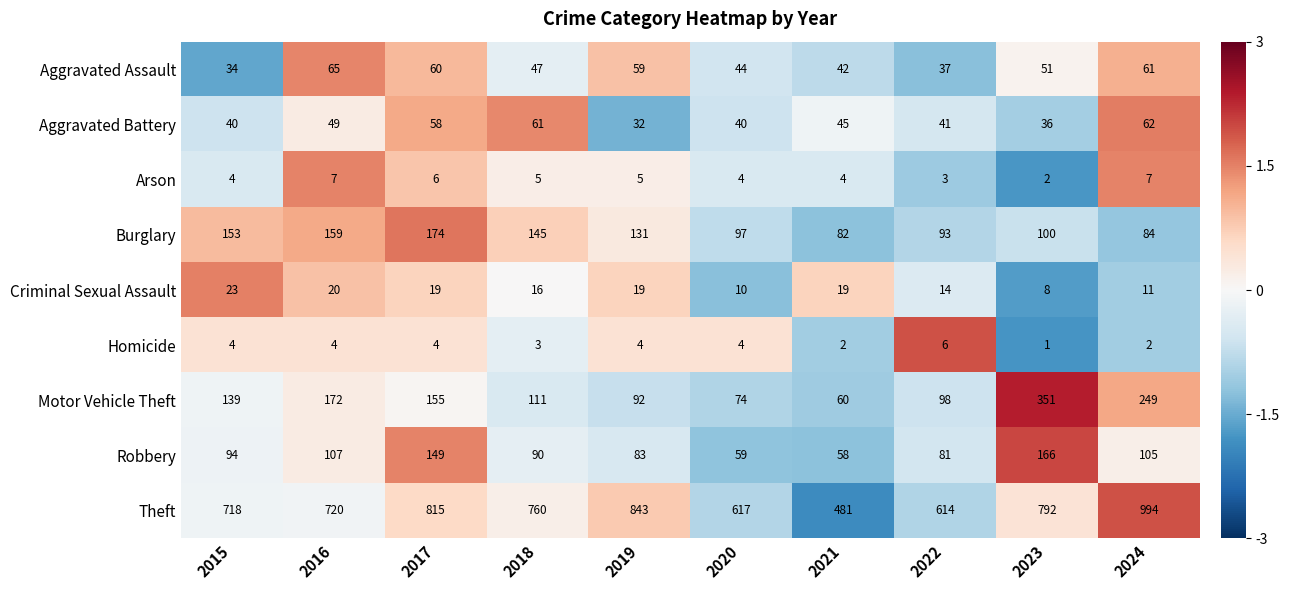

Which category has the highest value in the Motor Vehicle Theft series?

2023